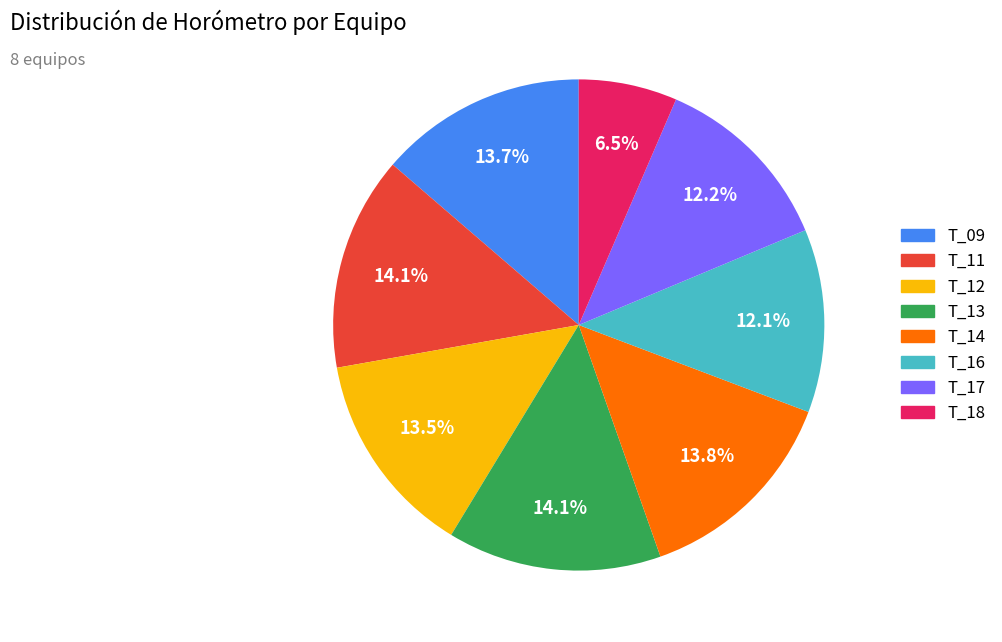

Count the number of slices in the pie.

8